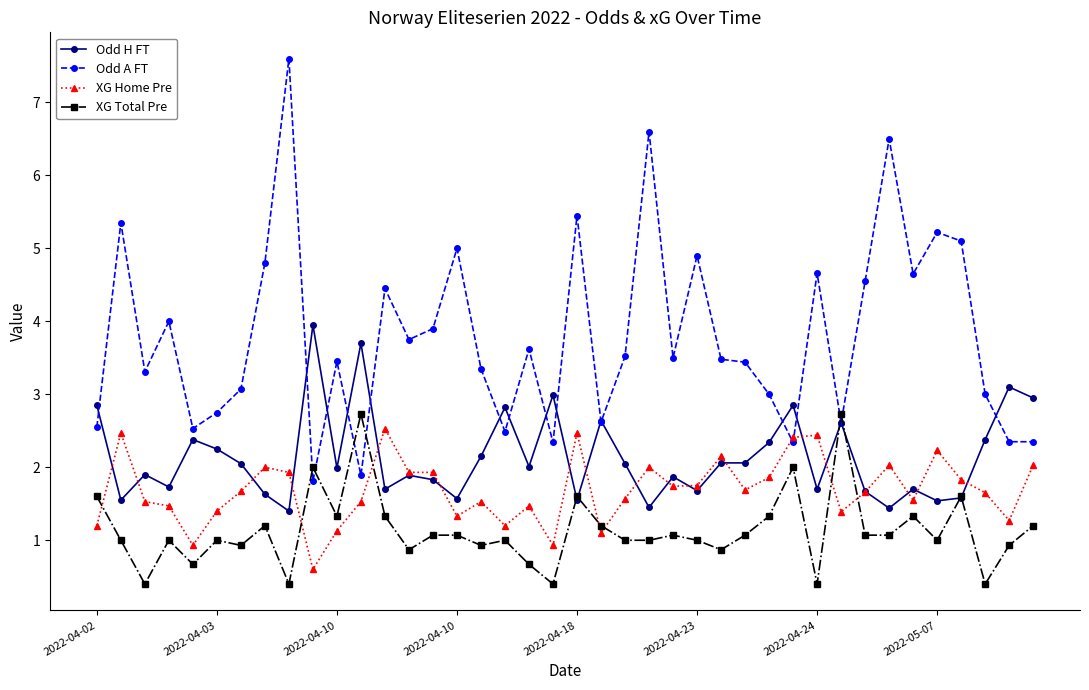

Which series has the widest spread of values?

Odd A FT